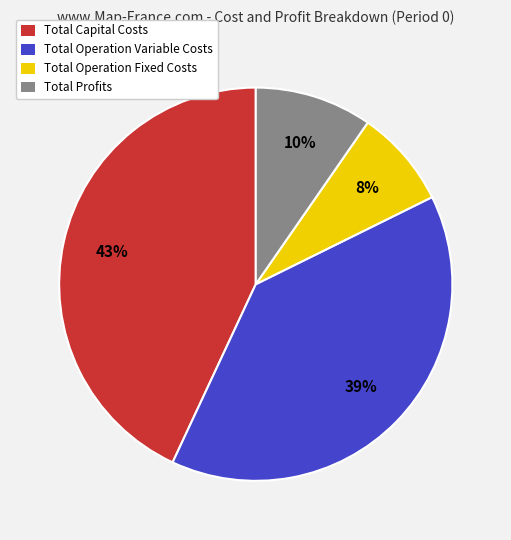

To the nearest percent, what is the difference between the largest and smallest slice percentages?

35%